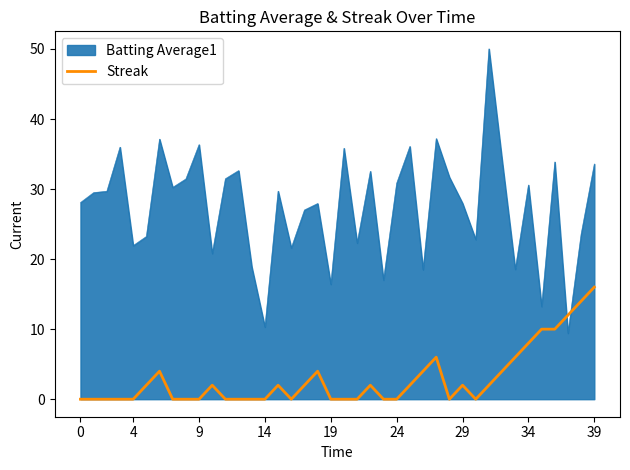

What is the greatest value displayed?

50.0